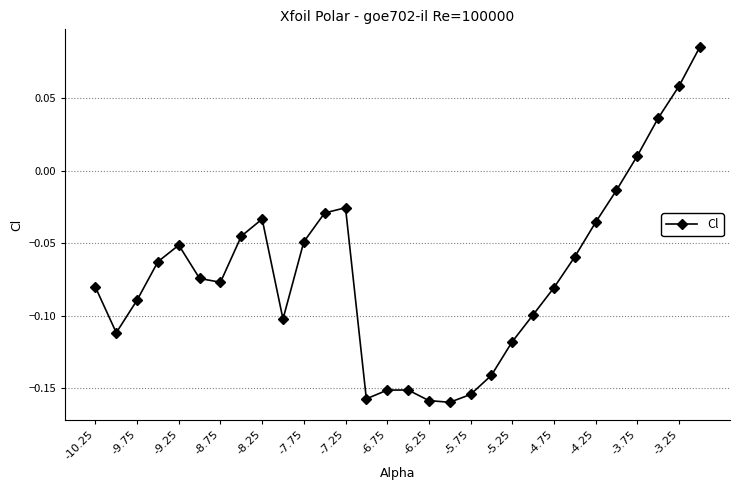

What is the sum of all values?

-2.1